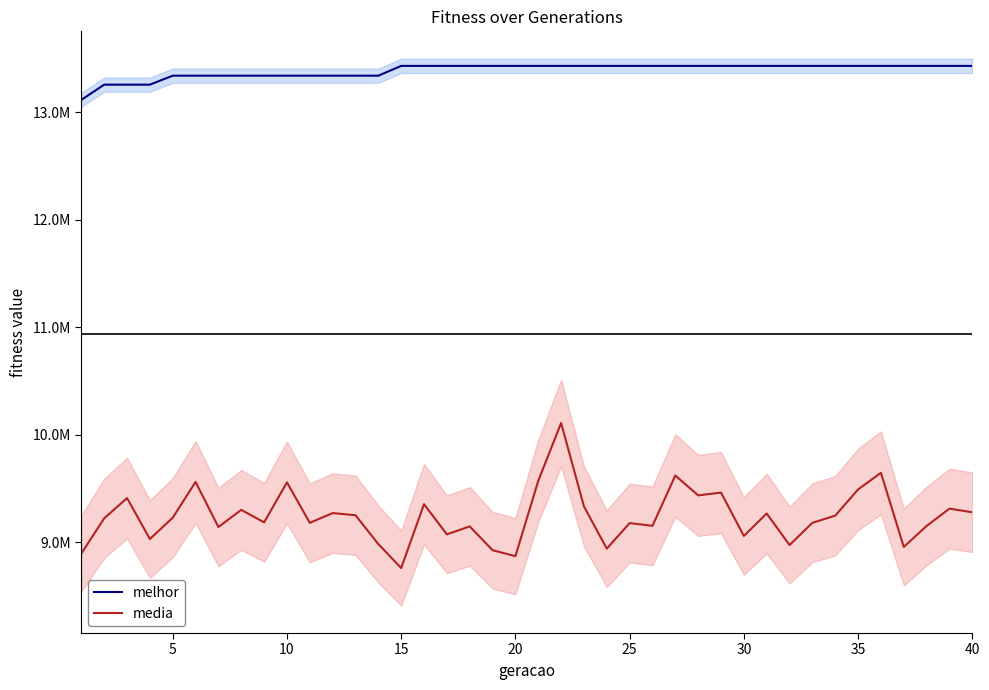

What is the maximum value shown in the chart?

13433650.0